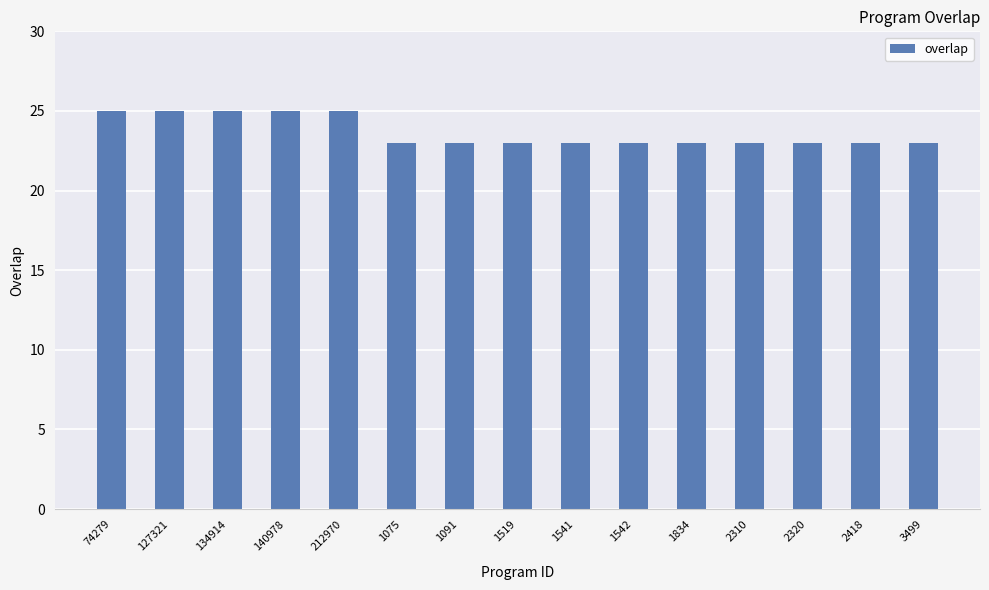

Which has a higher value, 74279 or 1075?

74279